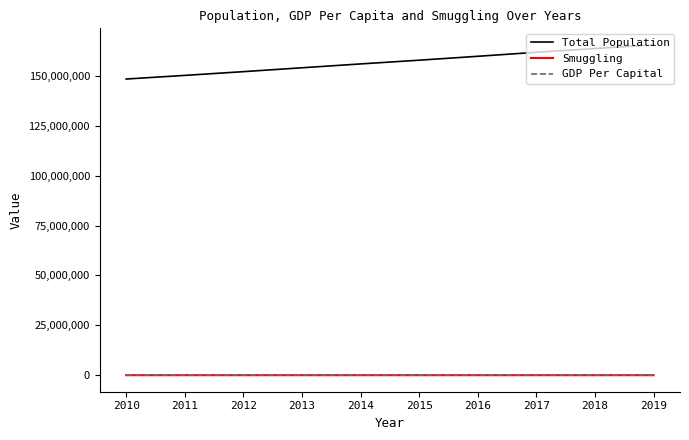

Which series has the largest total across all categories?

Total Population